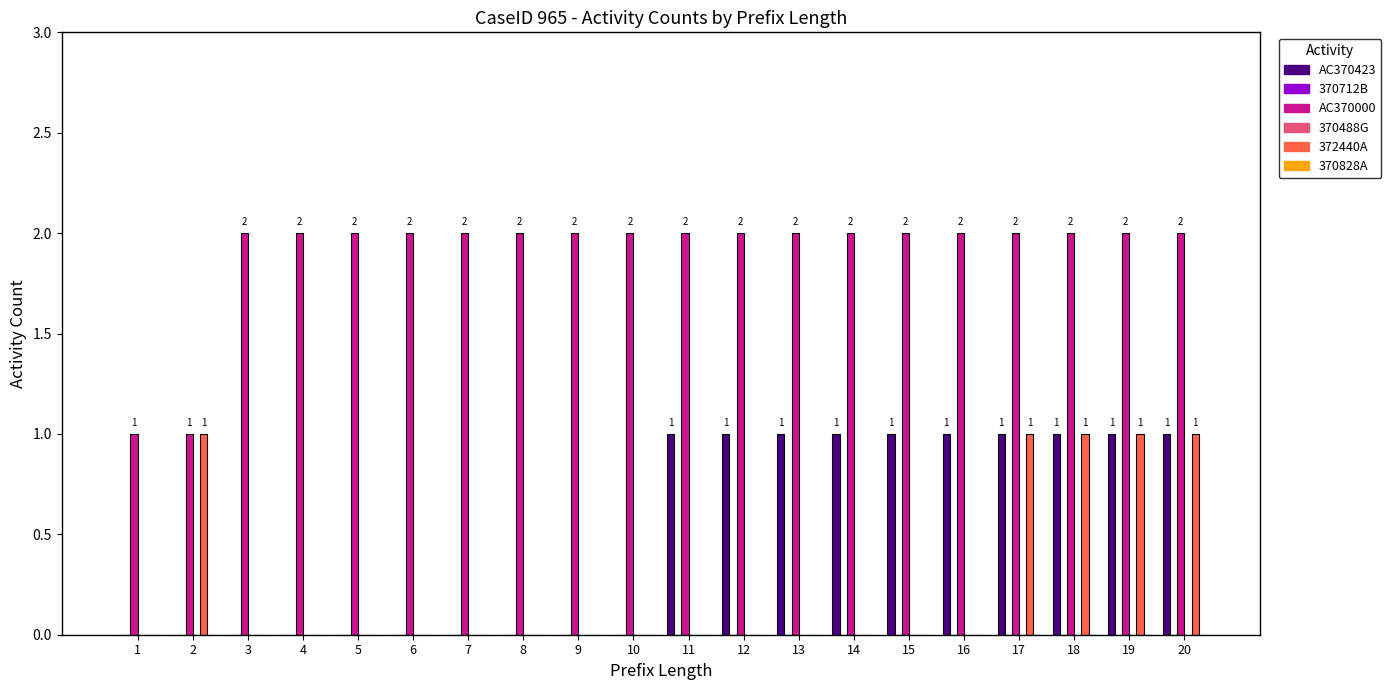

At how many categories does at least one series exceed 0?

20